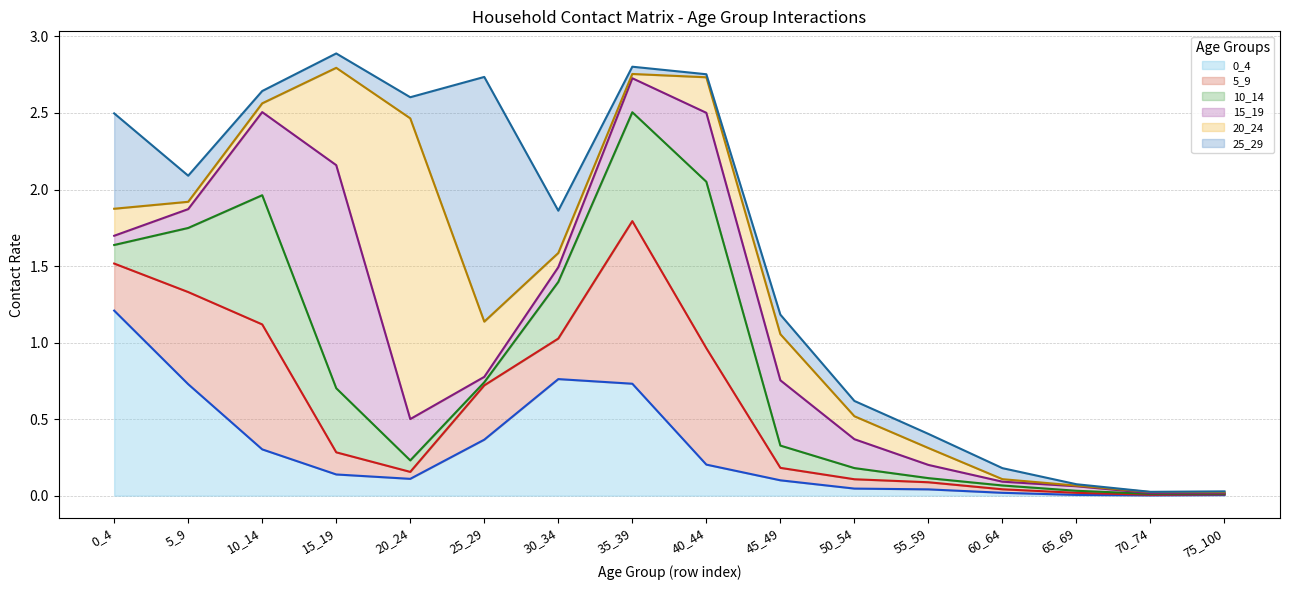

Reading left to right, transcribe all the data shown in this chart.

0_4: 1.2	0.7	0.3	0.1	0.1	0.4	0.8	0.7	0.2	0.1	0.0	0.0	0.0	0.0	0.0	0.0
5_9: 0.3	0.6	0.8	0.1	0.0	0.4	0.3	1.1	0.8	0.1	0.1	0.0	0.0	0.0	0.0	0.0
10_14: 0.1	0.4	0.8	0.4	0.1	0.0	0.4	0.7	1.1	0.1	0.1	0.0	0.0	0.0	0.0	0.0
15_19: 0.1	0.1	0.5	1.5	0.3	0.0	0.1	0.2	0.5	0.4	0.2	0.1	0.0	0.0	0.0	0.0
20_24: 0.2	0.0	0.1	0.6	2.0	0.4	0.1	0.0	0.2	0.3	0.1	0.1	0.0	0.0	0.0	0.0
25_29: 0.6	0.2	0.1	0.1	0.1	1.6	0.3	0.0	0.0	0.1	0.1	0.1	0.1	0.0	0.0	0.0